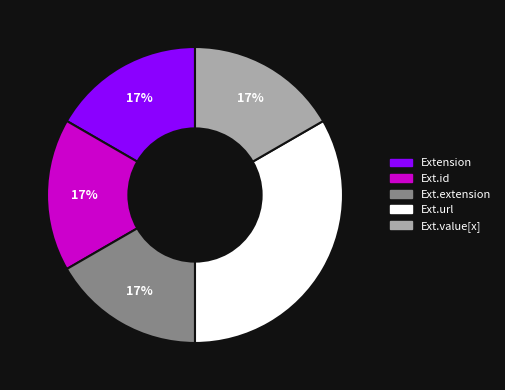

To the nearest percent, what is the average slice percentage?

20%